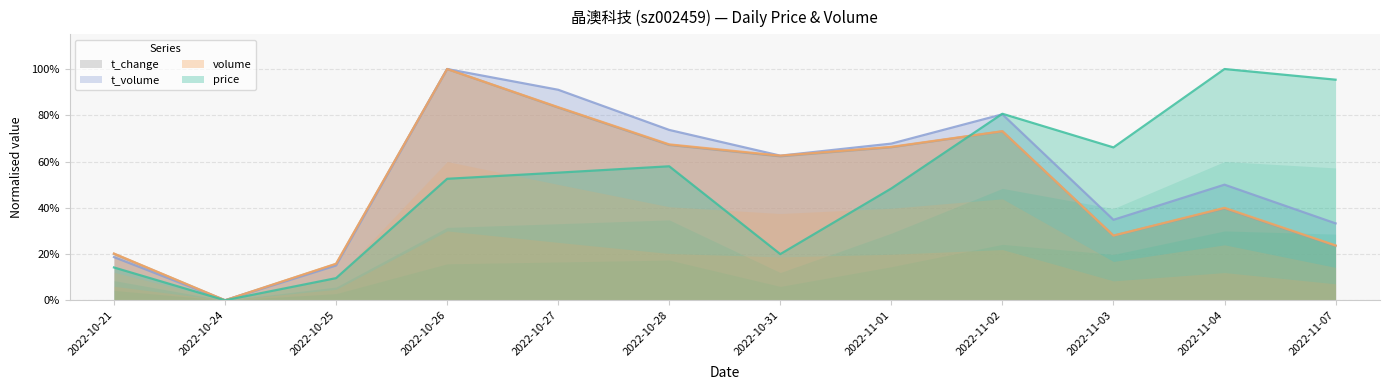

After their last crossing, which series has the higher values: volume or t_volume?

t_volume